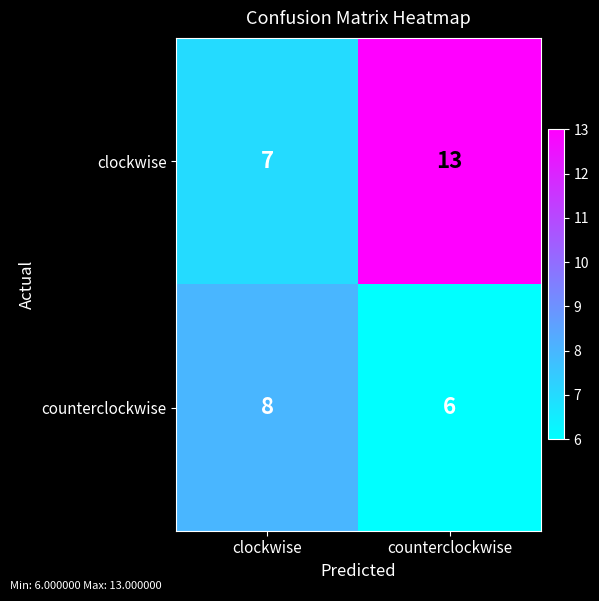

Which series has the widest spread of values?

clockwise